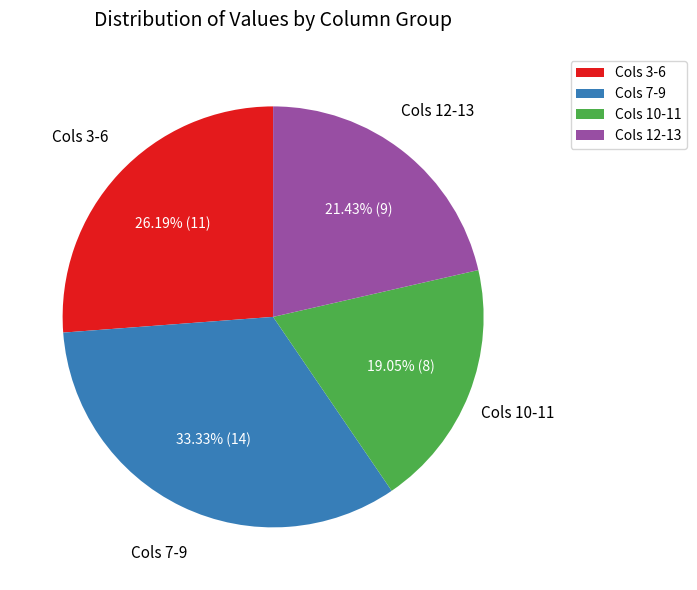

Rank the categories by value from lowest to highest.

Cols 10-11, Cols 12-13, Cols 3-6, Cols 7-9